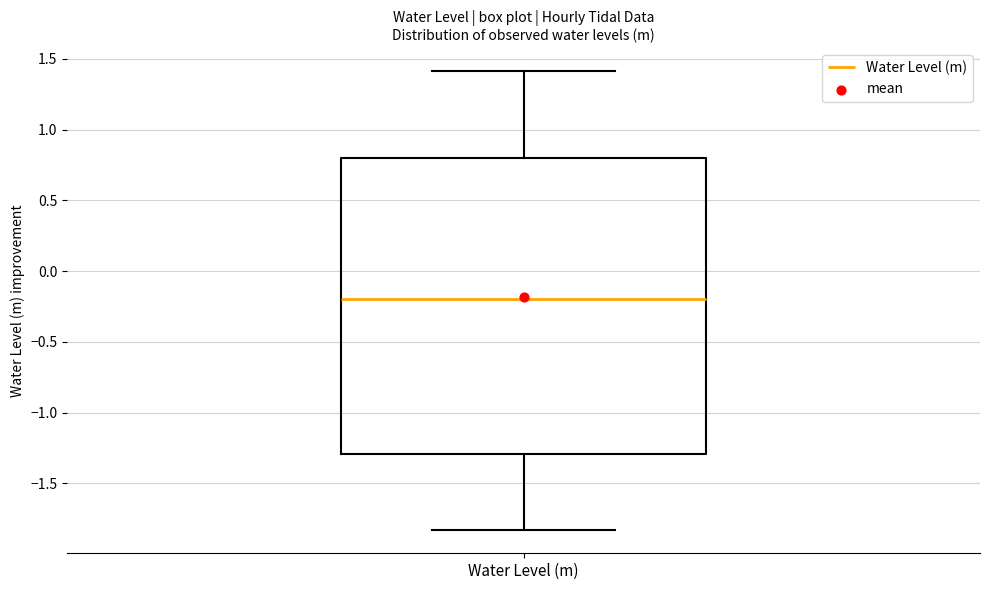

Transcribe this box plot: give where the median line is, the range the box spans, and where the two whiskers end, as read against the y-axis. The values are not printed on the chart, so give them approximately, as read against the axis.

median -0.20, box -1.30 to 0.80, whiskers -1.85 to 1.40